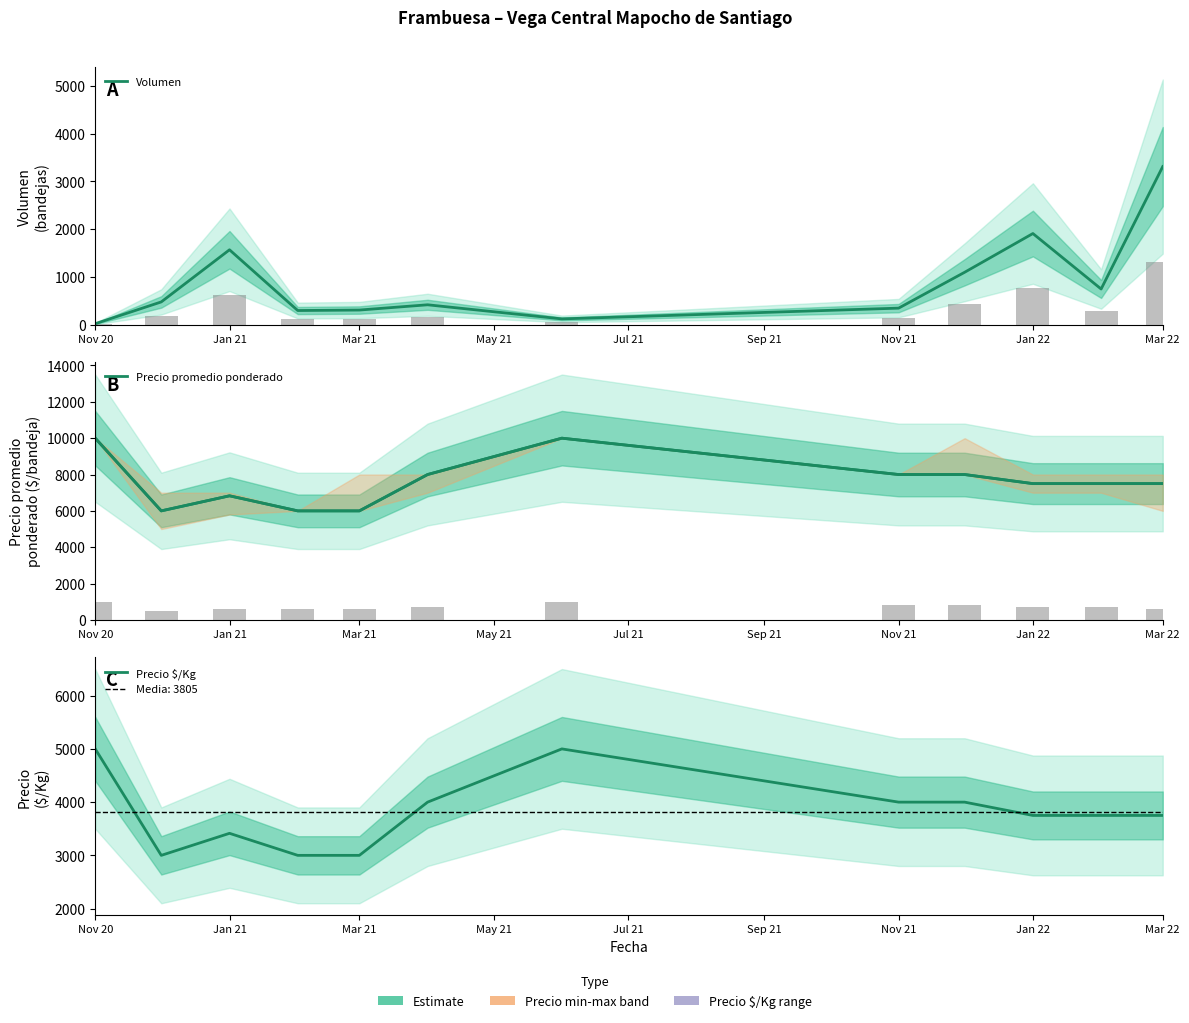

Which category has the lowest value in the Volumen series?

Nov 20